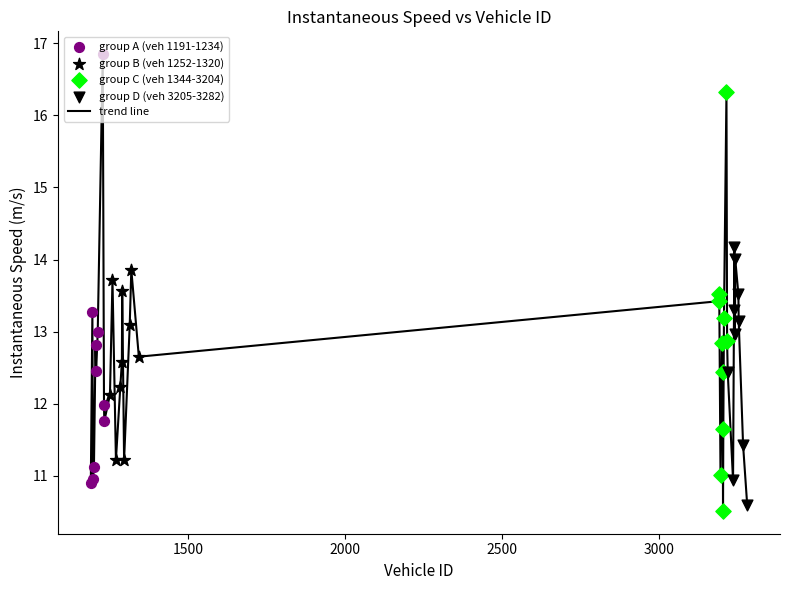

What is the maximum value shown in the chart?

16.8